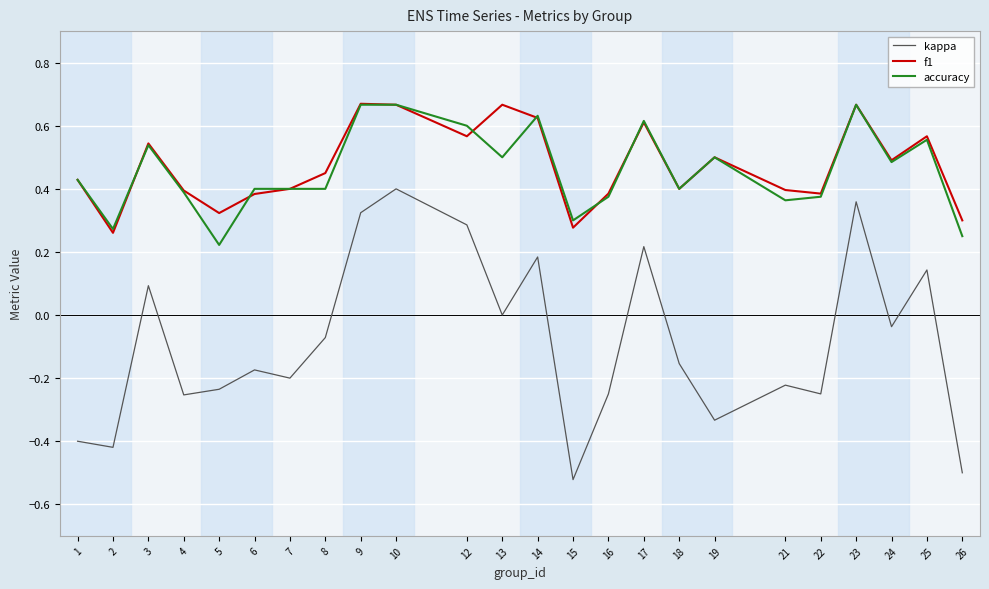

True or false: kappa and accuracy intersect in this chart.

False